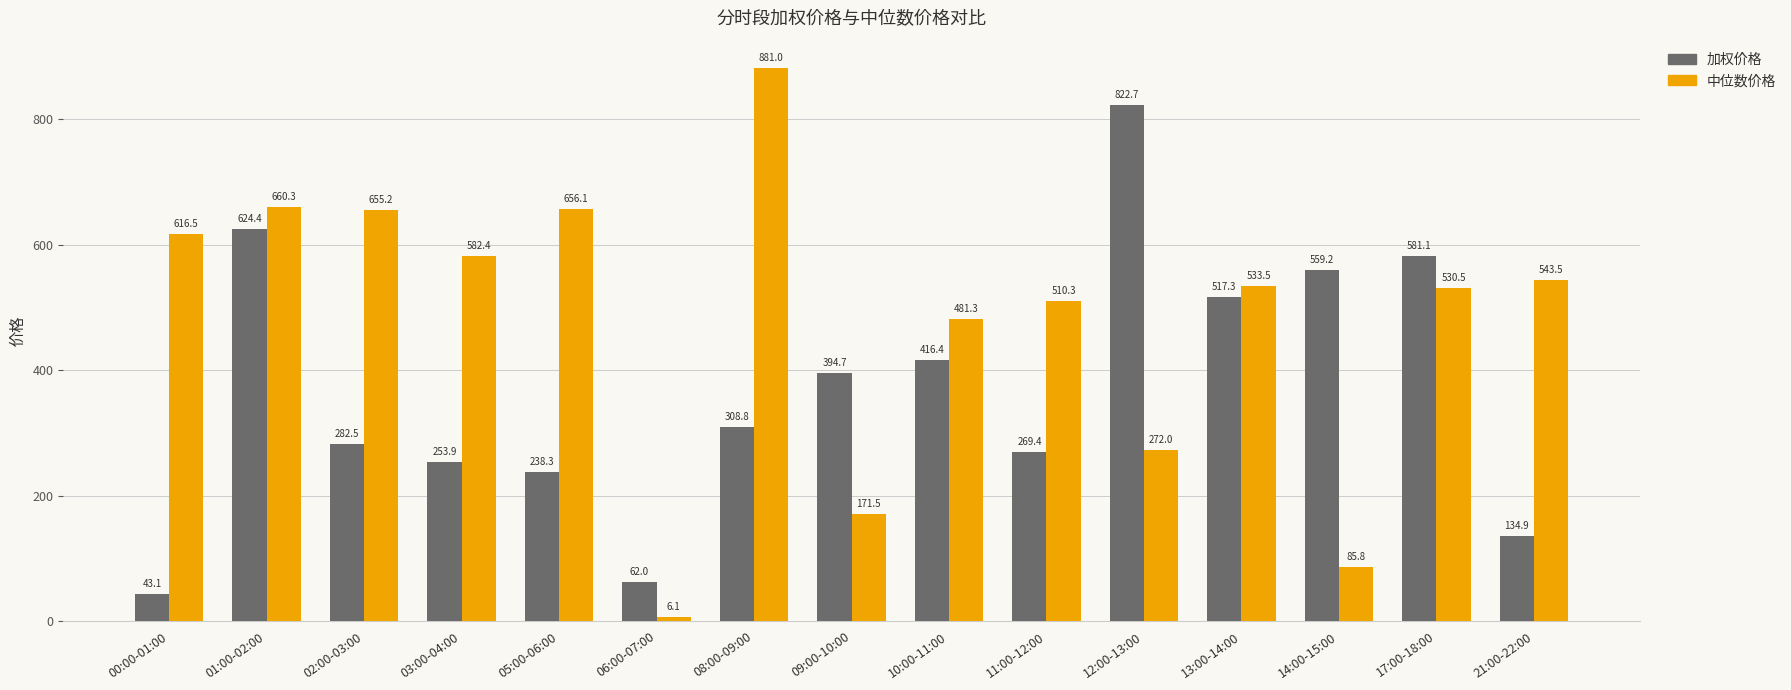

Between 02:00-03:00 and 14:00-15:00, which series saw the biggest shift?

中位数价格